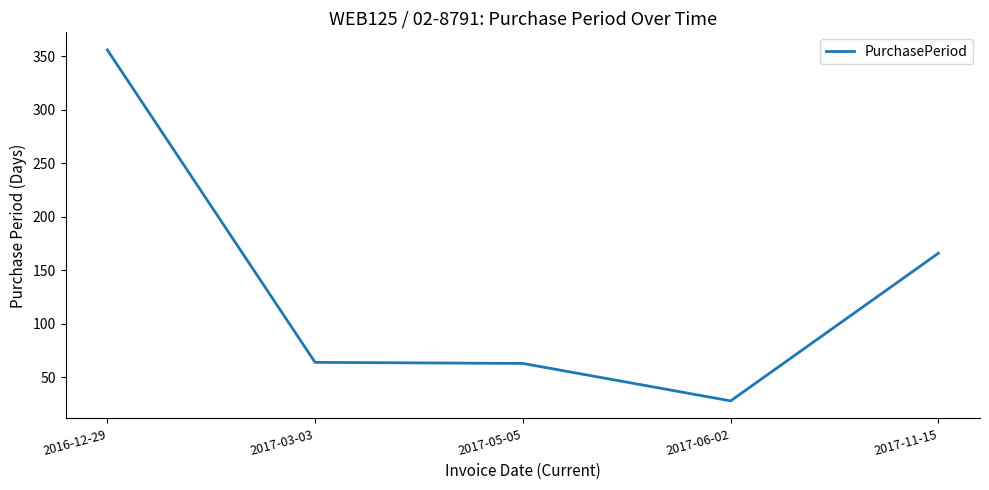

The value at 2017-11-15 is 298. True or false?

False